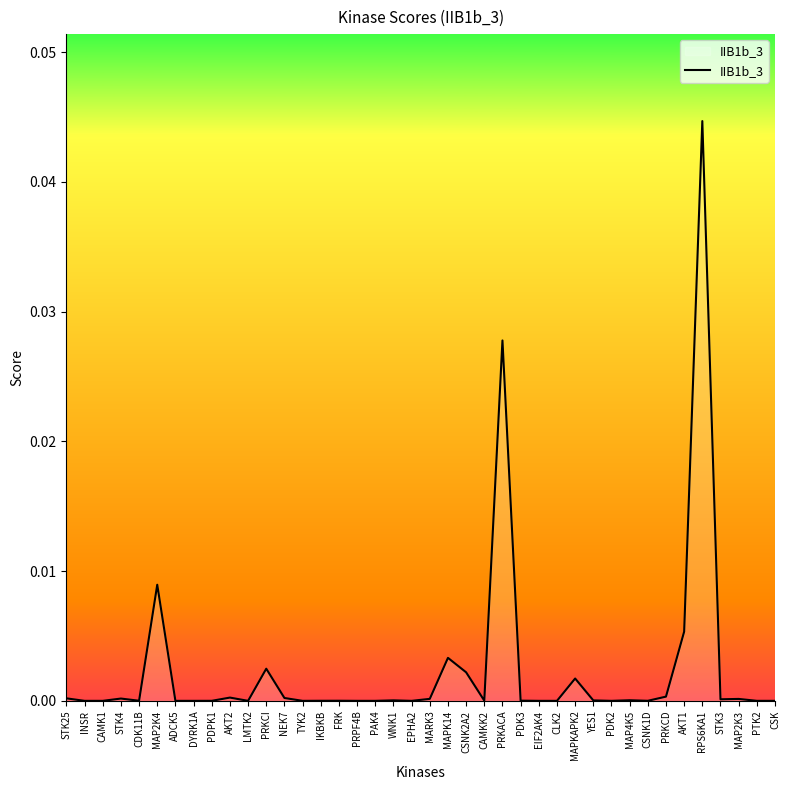

The chart shows a value of 0.0 at STK25. True or false?

True